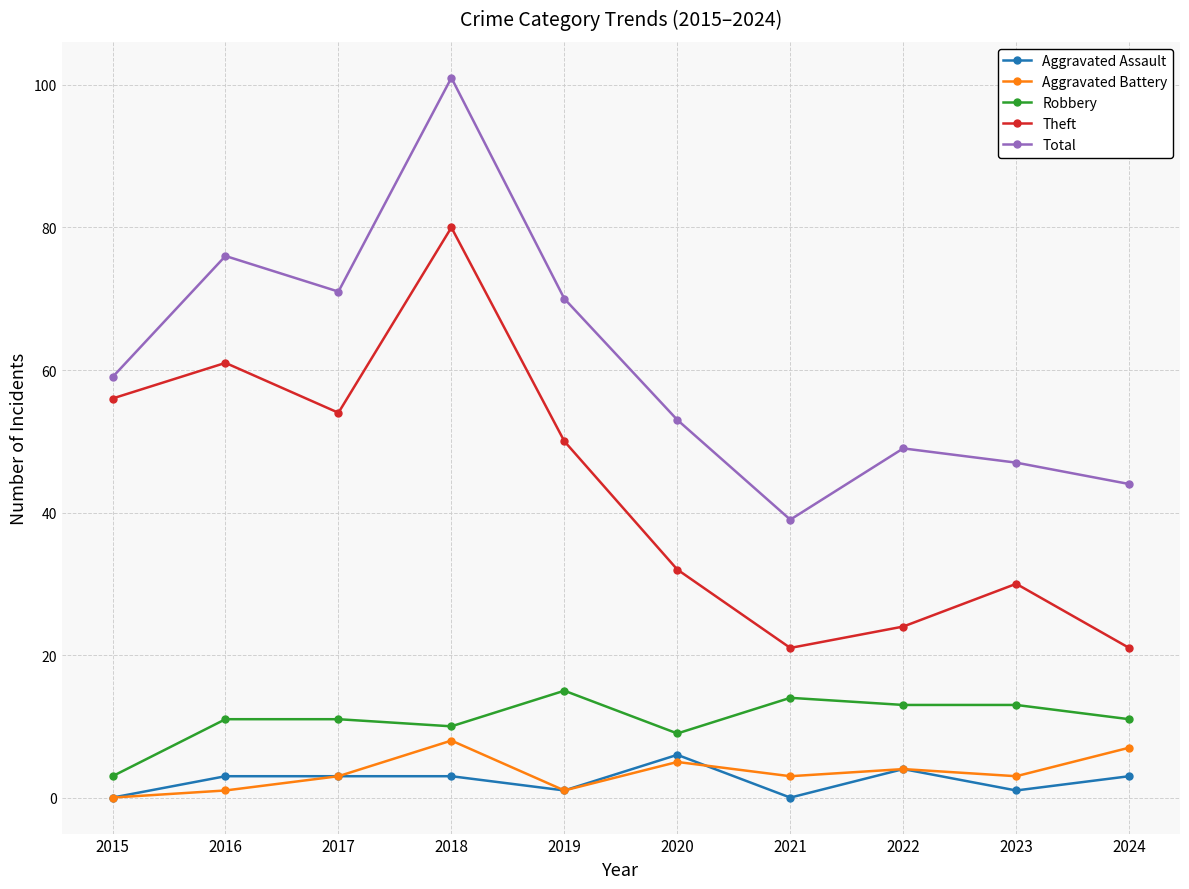

True or false: Total and Theft intersect in this chart.

False